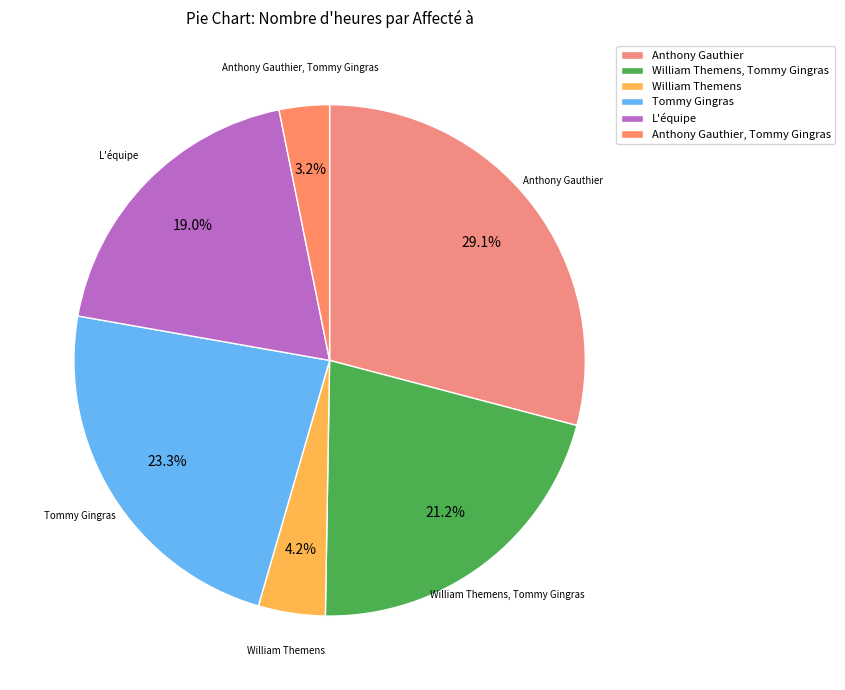

How many segments does this pie chart have?

6